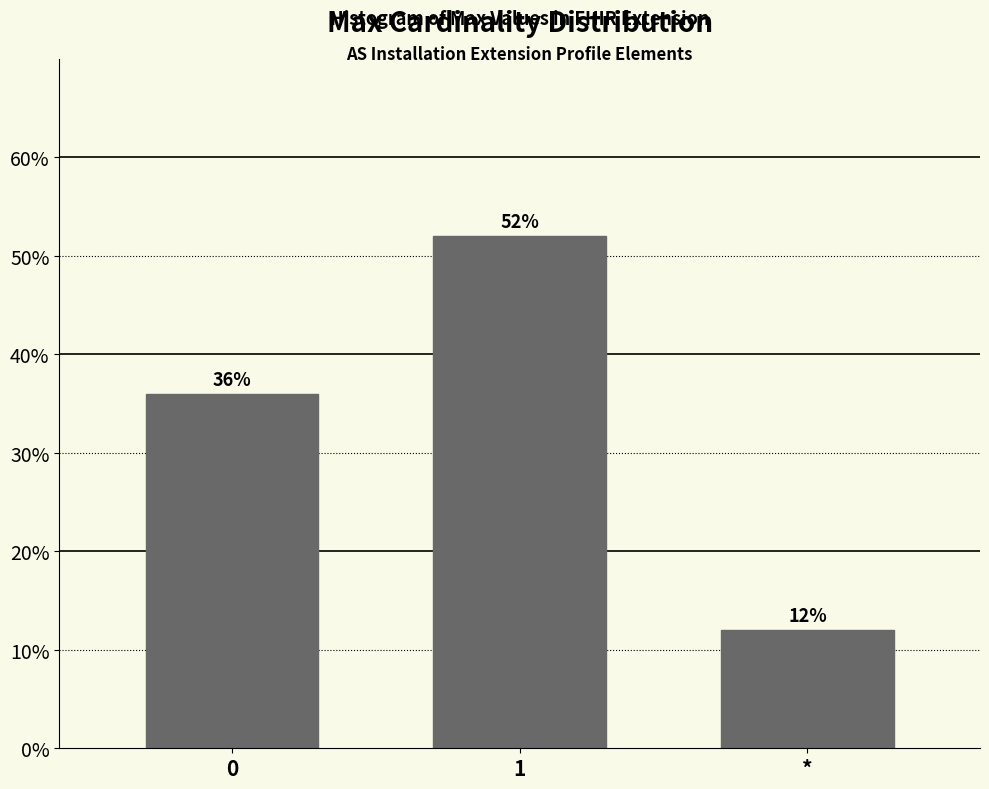

Reading left to right, extract all data points from this chart.

0=36	1=52	*=12